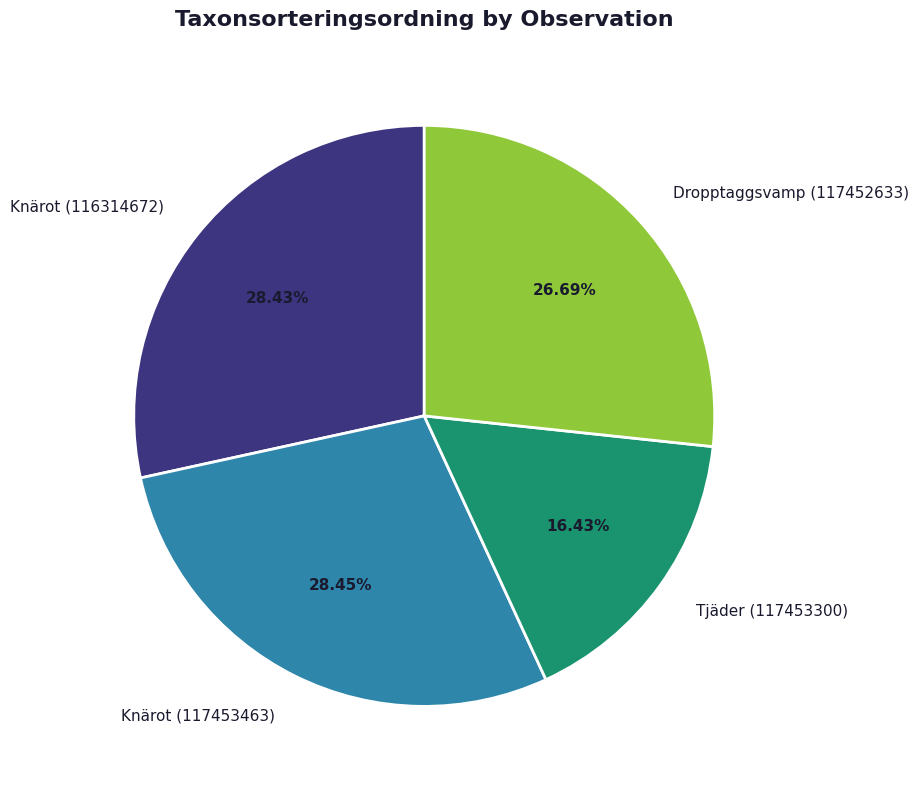

What is the ratio of the value at Tjäder (117453300) to the value at Knärot (116314672)?

0.6